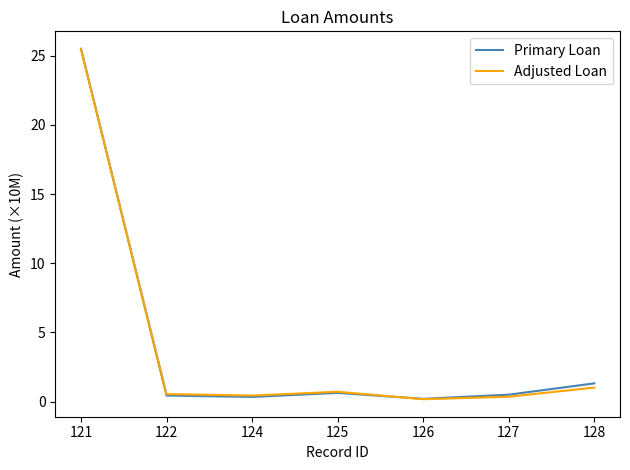

The Primary Loan series shows 7.9 at 121. True or false?

False